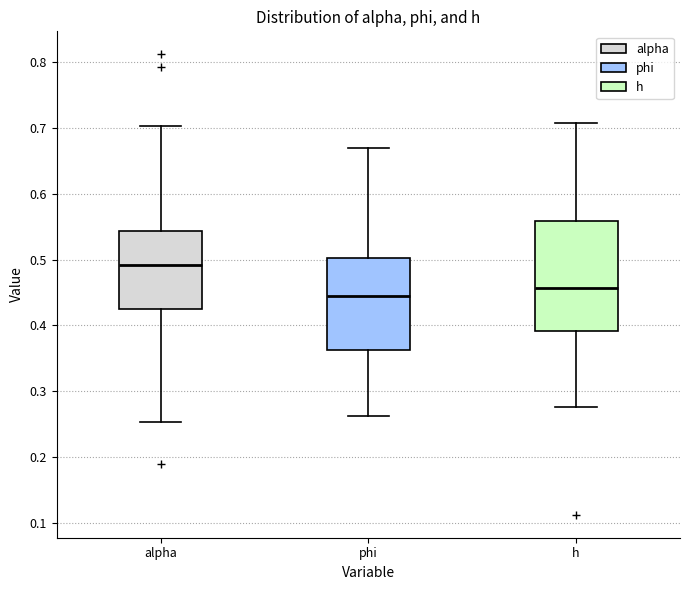

Which box's median line is the highest?

alpha